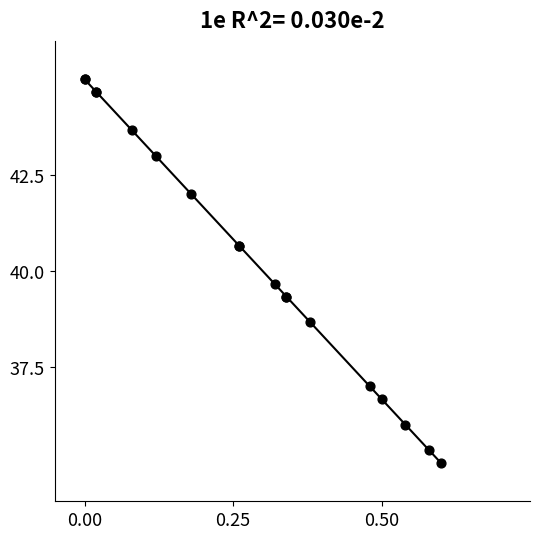

What Y value in the scatter plot is closest to 40?

39.7